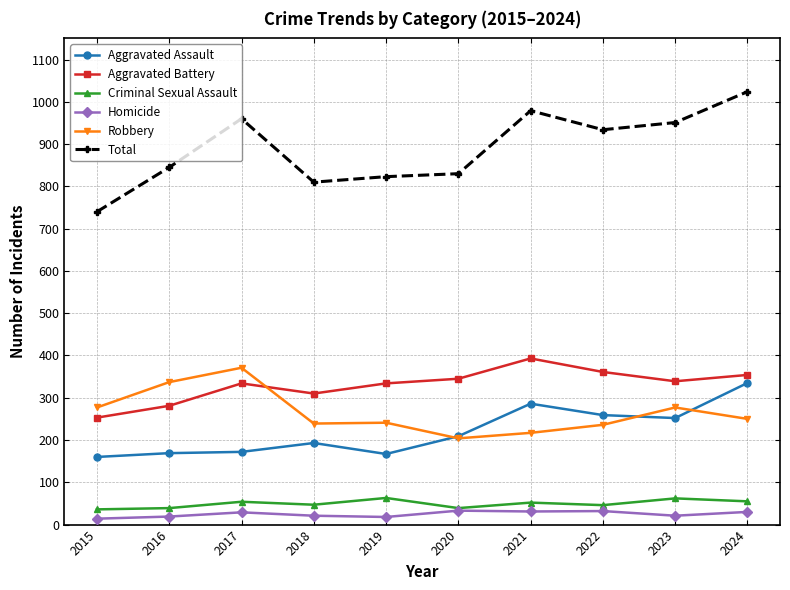

Which series changed the most between 2019 and 2023?

Total